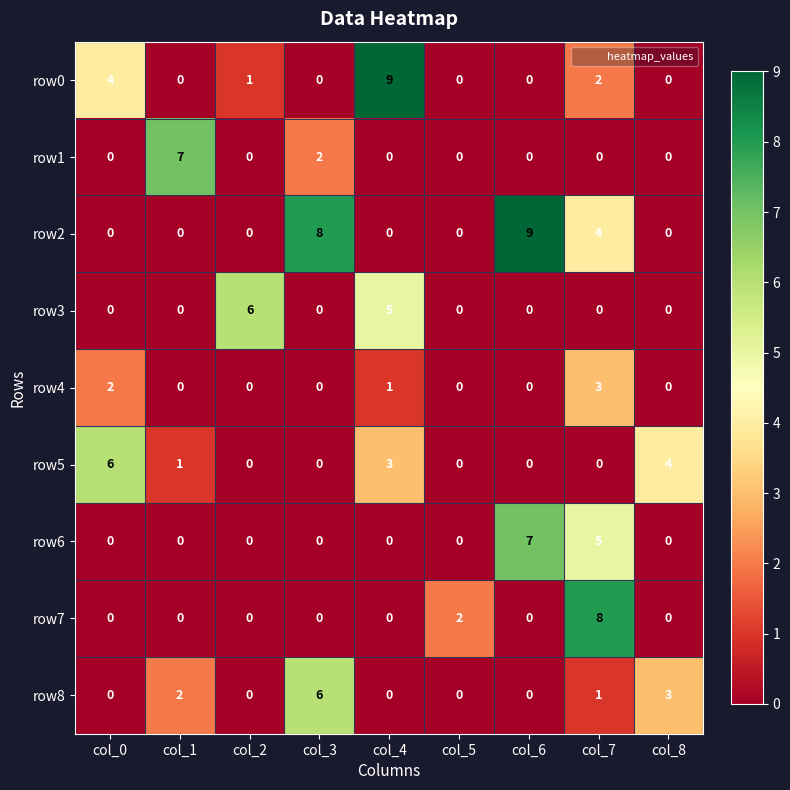

The value of row1 at col_1 is 7. True or false?

True